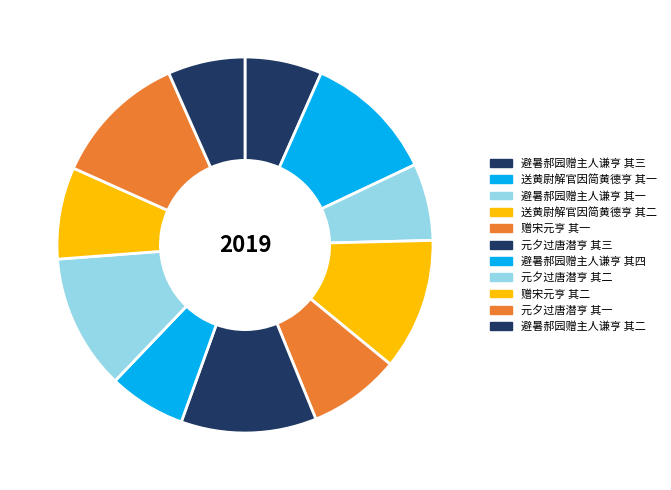

Is there any slice that represents more than half of the pie?

No